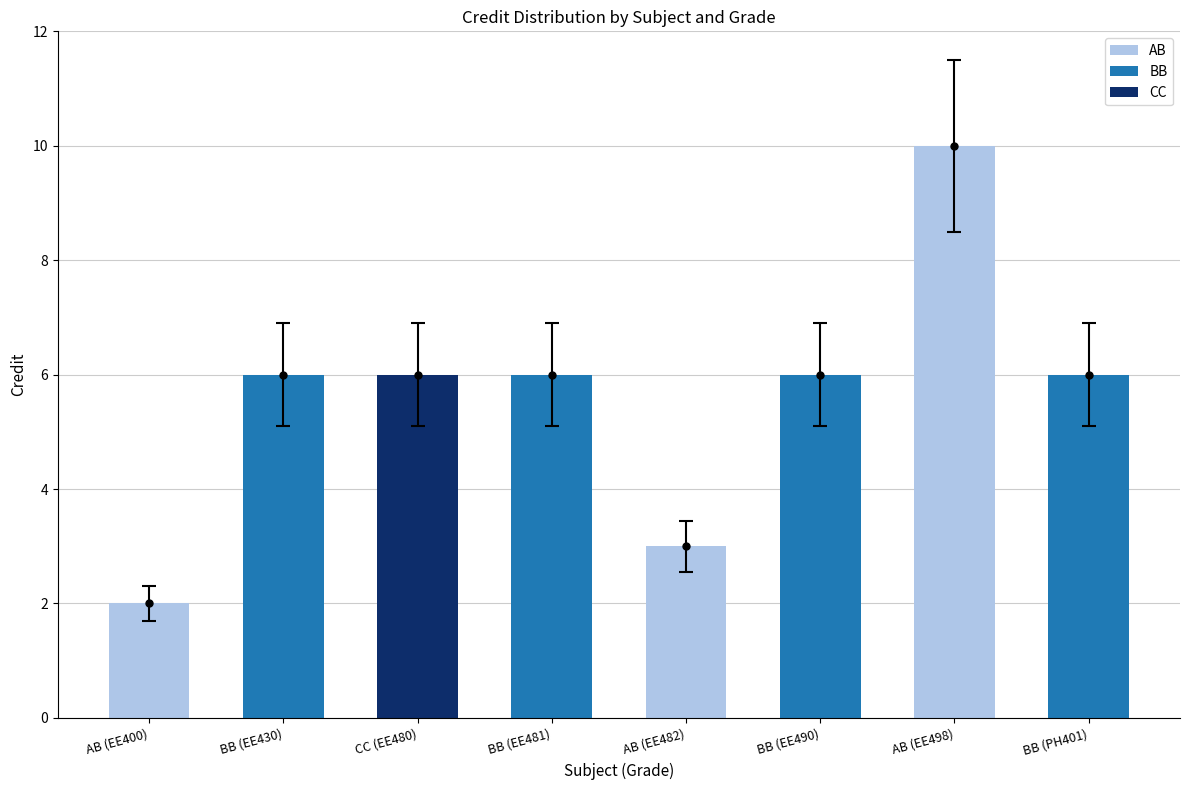

At which label does the data first exceed 6?

AB (EE498)